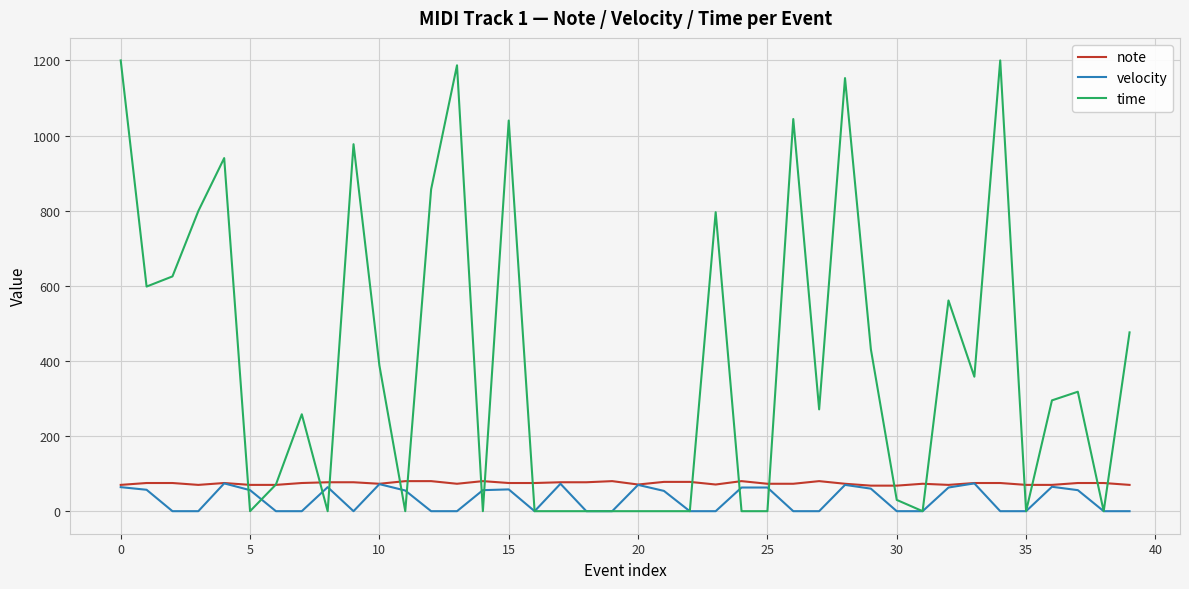

Which series has the largest range (max minus min)?

time